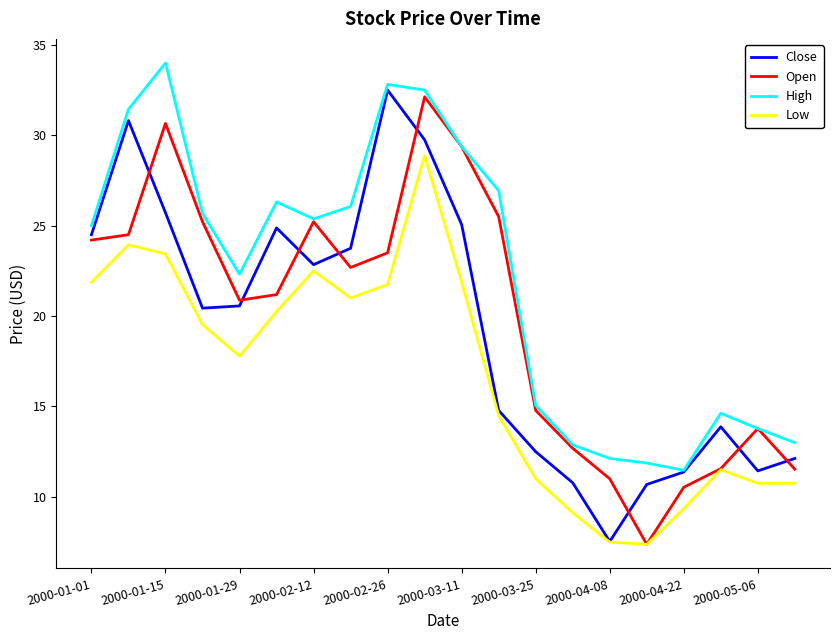

True or false: Low and High intersect in this chart.

False